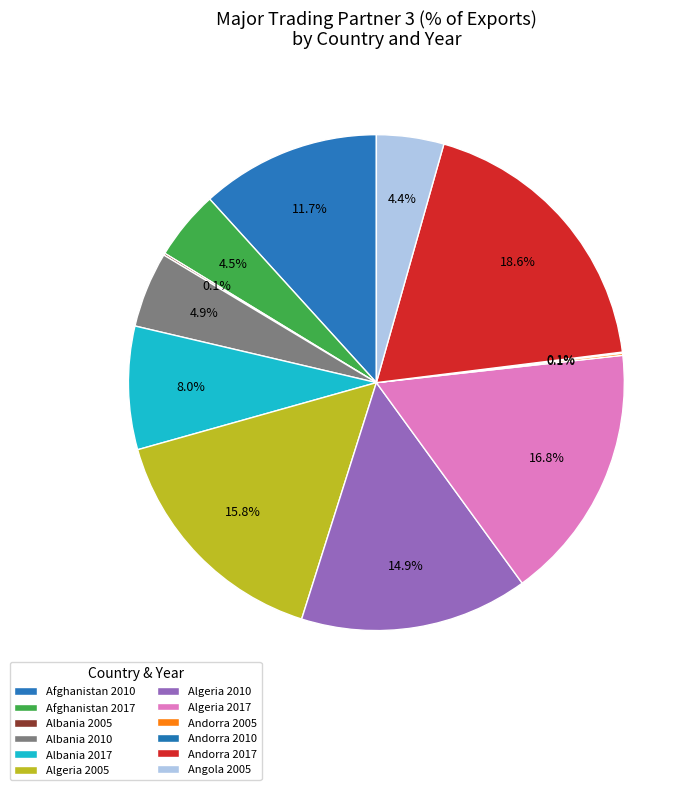

To the nearest percent, what is the combined percentage of Andorra 2017 and Angola 2005?

23%